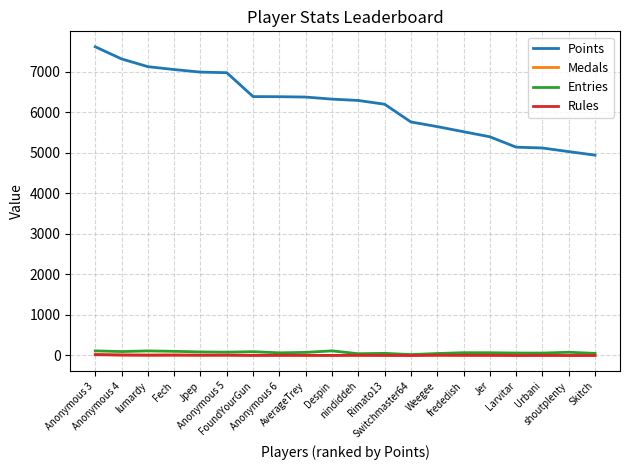

Which series has the largest total across all categories?

Points